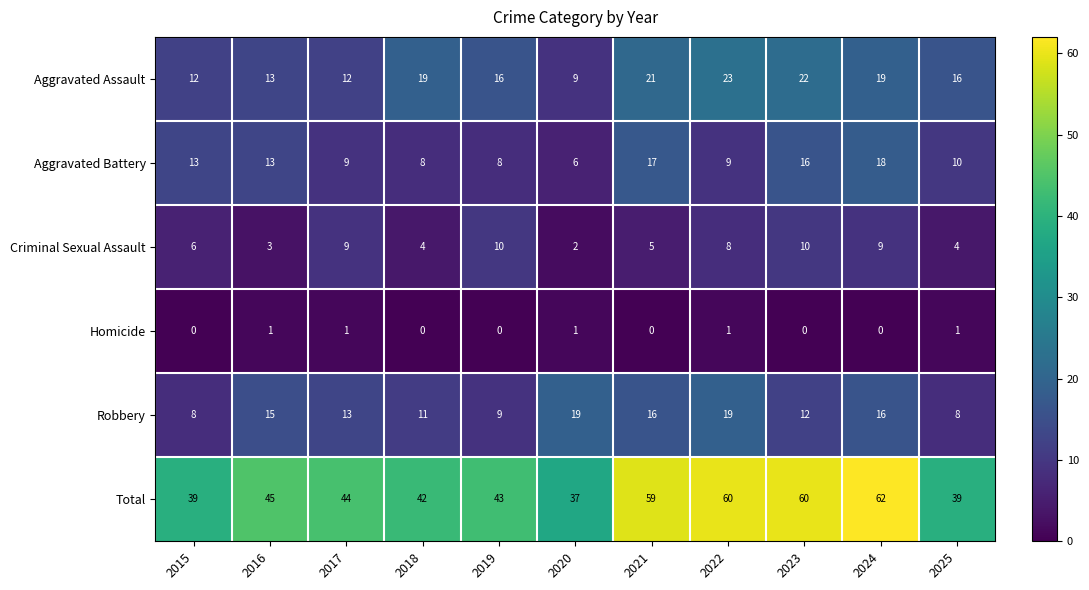

What value does the Criminal Sexual Assault series have at 2022?

8